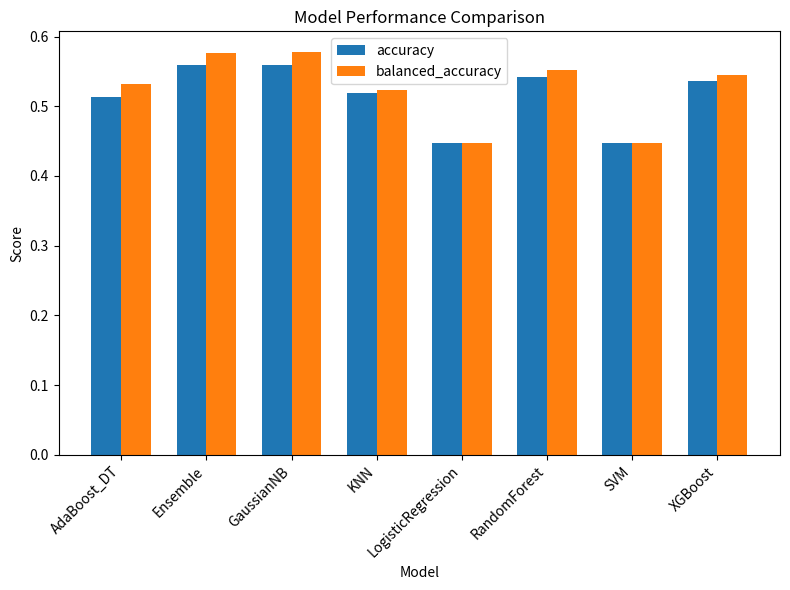

How many balanced_accuracy values are between 0 and 1?

8